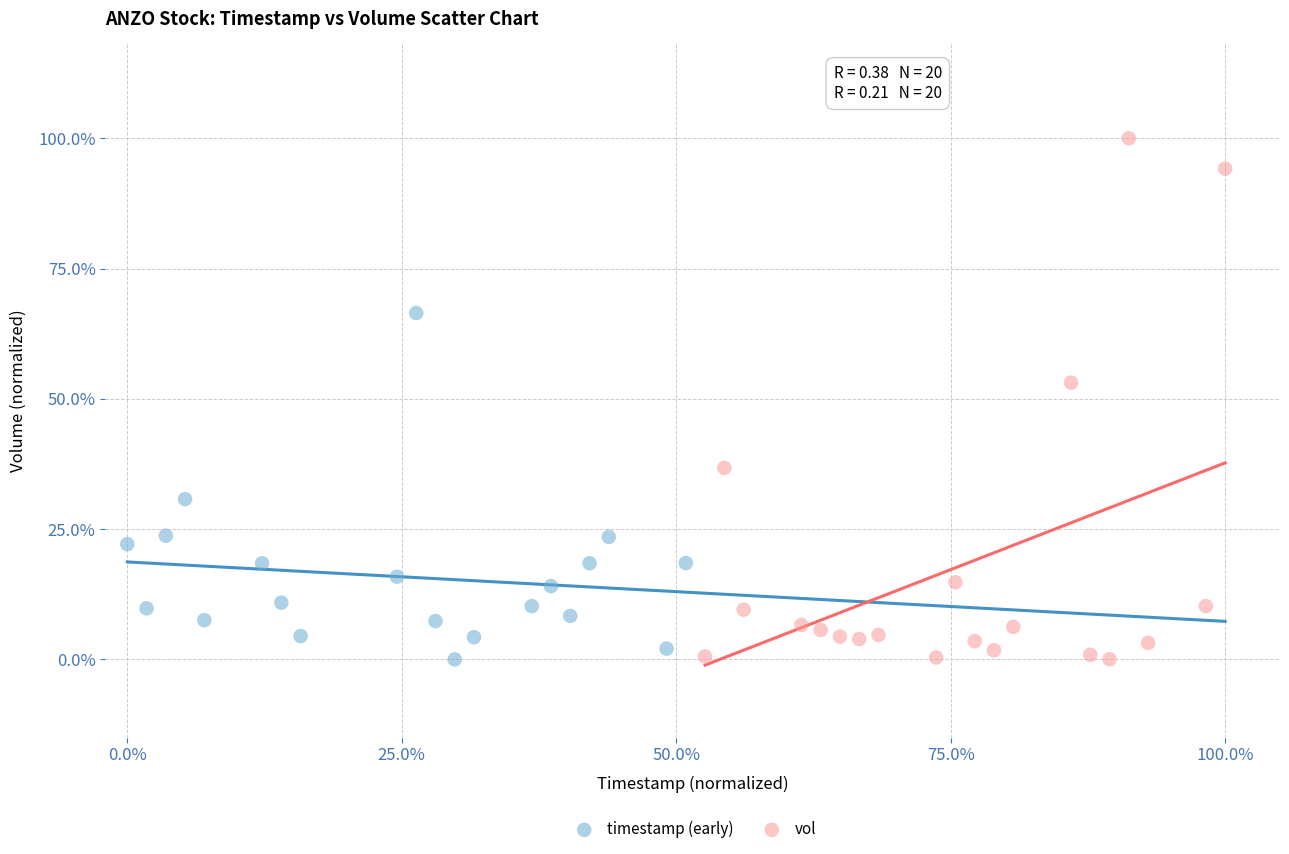

What are all the series names shown in the legend?

timestamp (early), vol